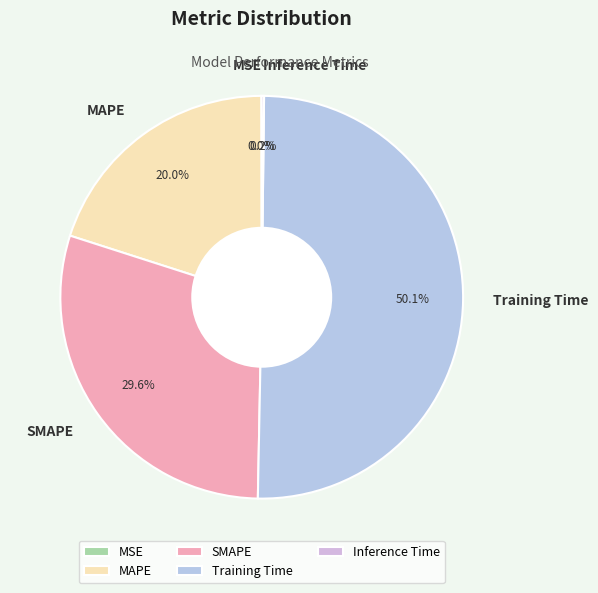

To the nearest percent, what portion does Training Time represent?

50%